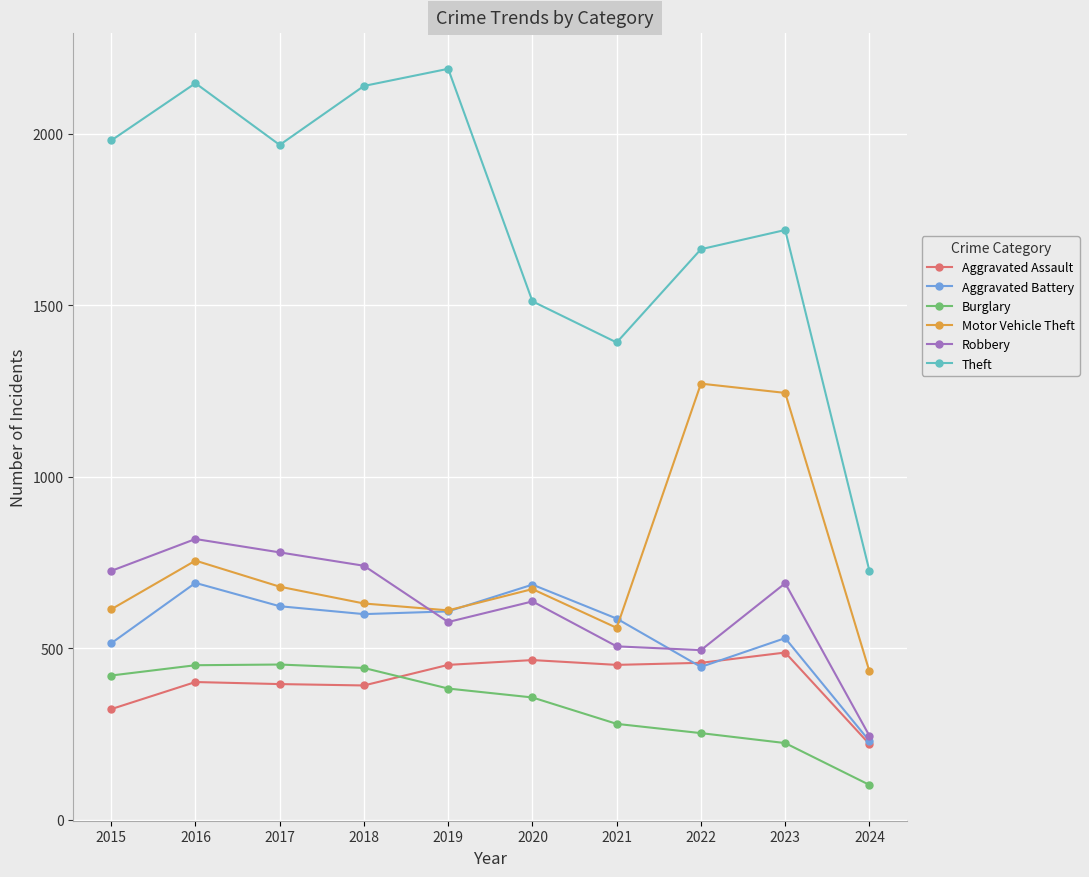

True or false: Robbery and Aggravated Assault intersect in this chart.

False